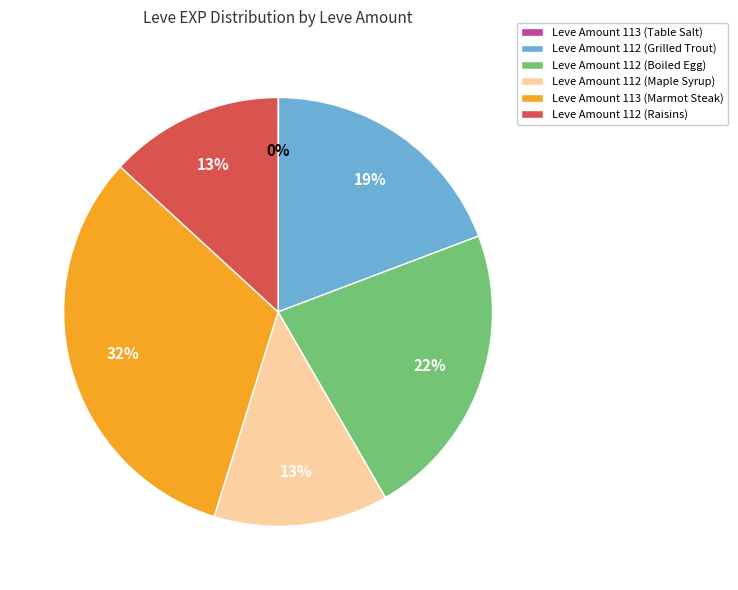

Do Leve Amount 112 (Raisins) and Leve Amount 112 (Boiled Egg) together represent more than half of the pie?

No